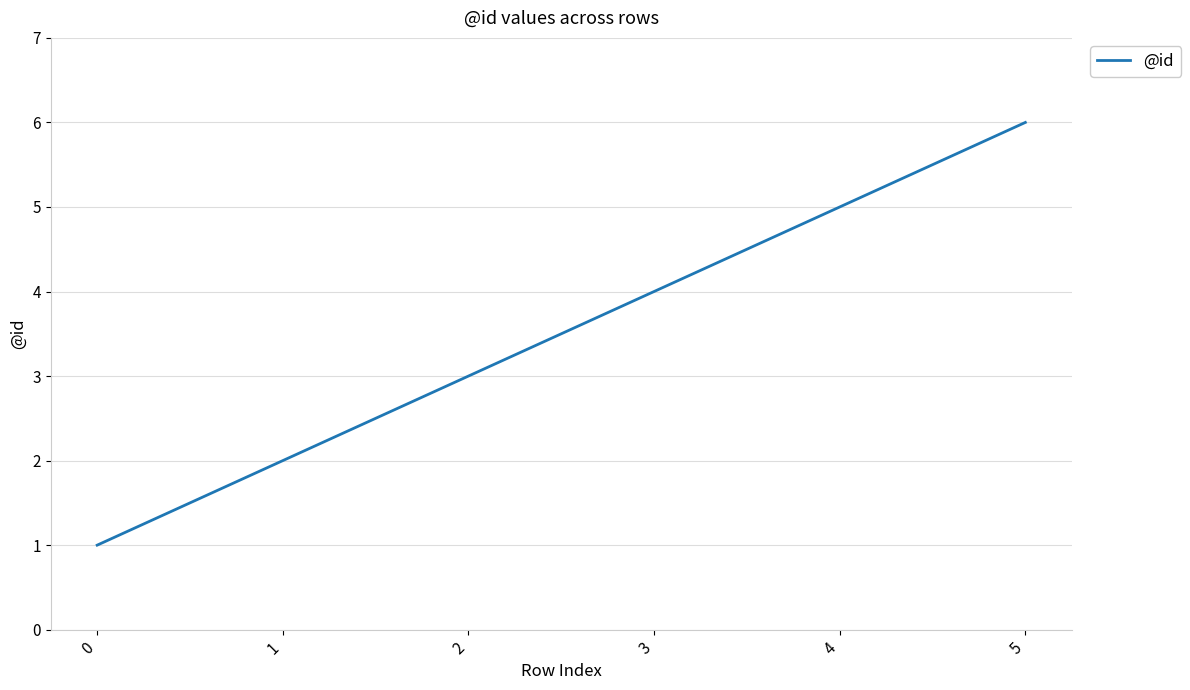

What is the sum of the values at 0 and 3?

5